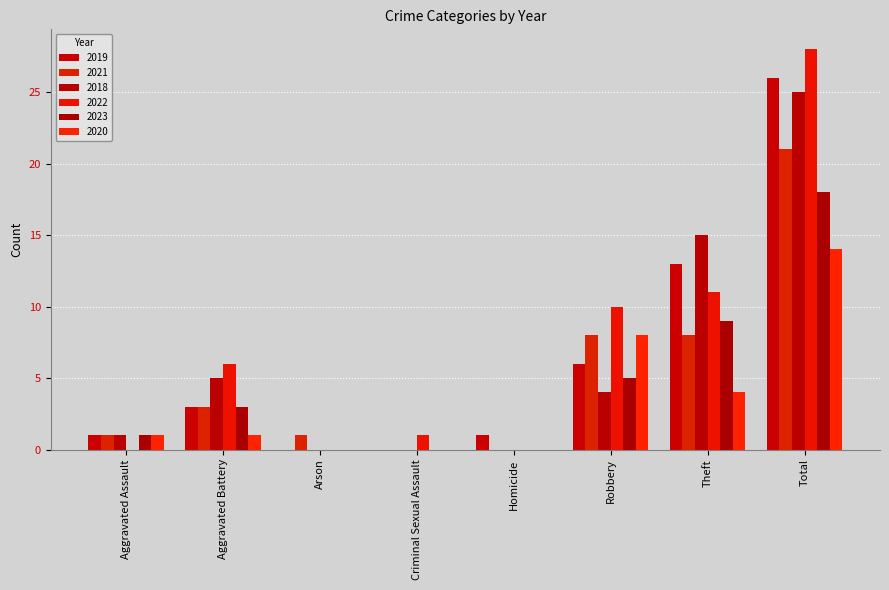

Which series has the largest range (max minus min)?

2022